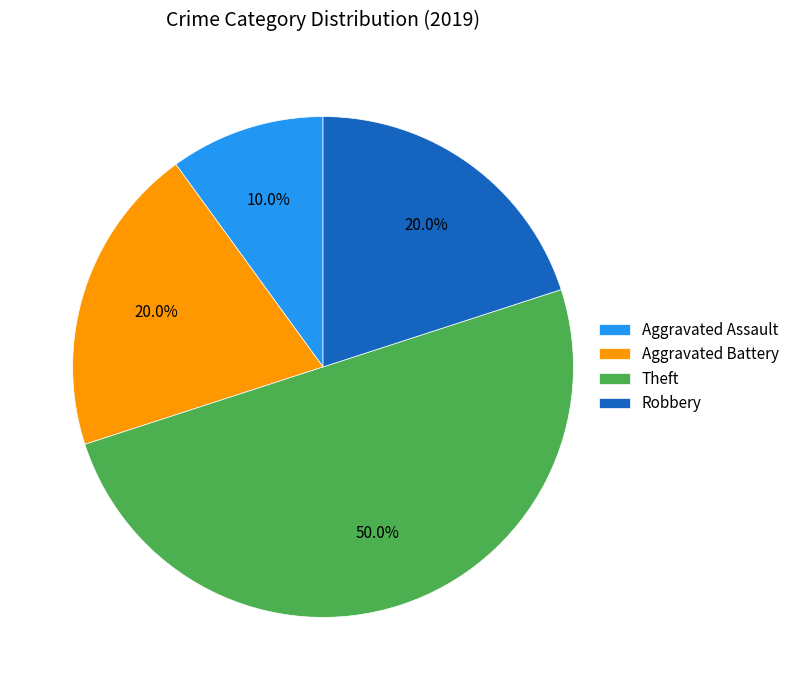

Does Aggravated Assault represent more than half of the total?

No